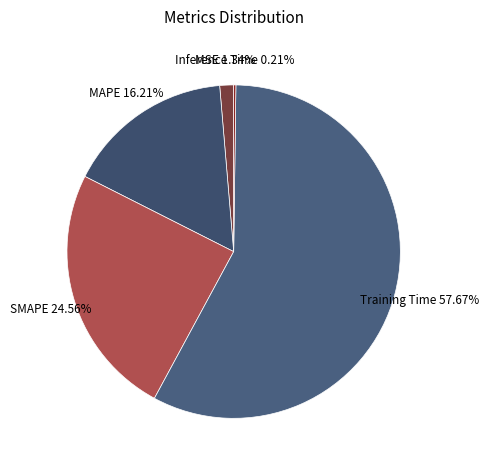

To the nearest percent, what is the difference between the largest and smallest slice percentages?

57%